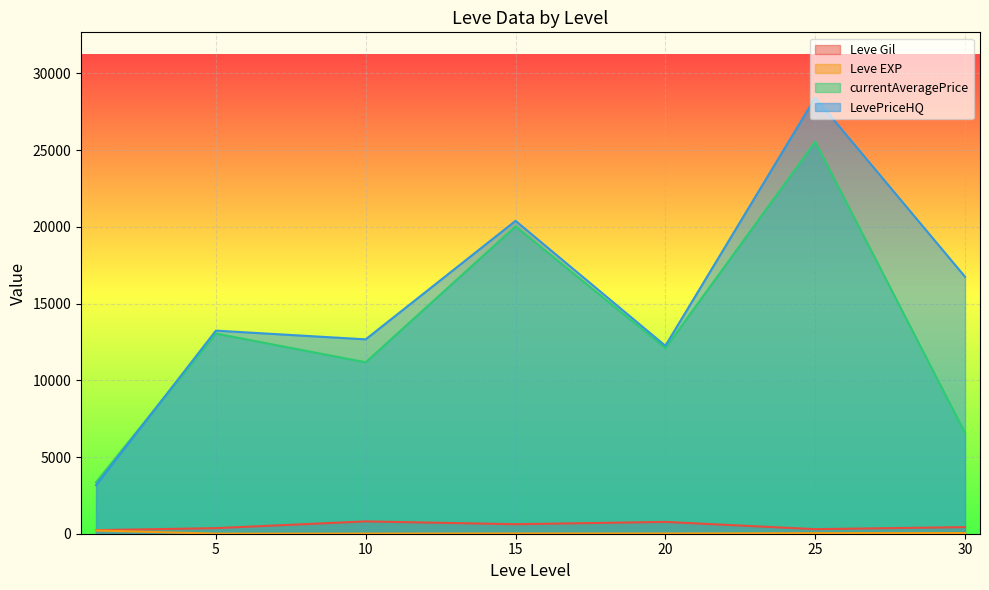

What is the lowest value of the Leve EXP series?

1